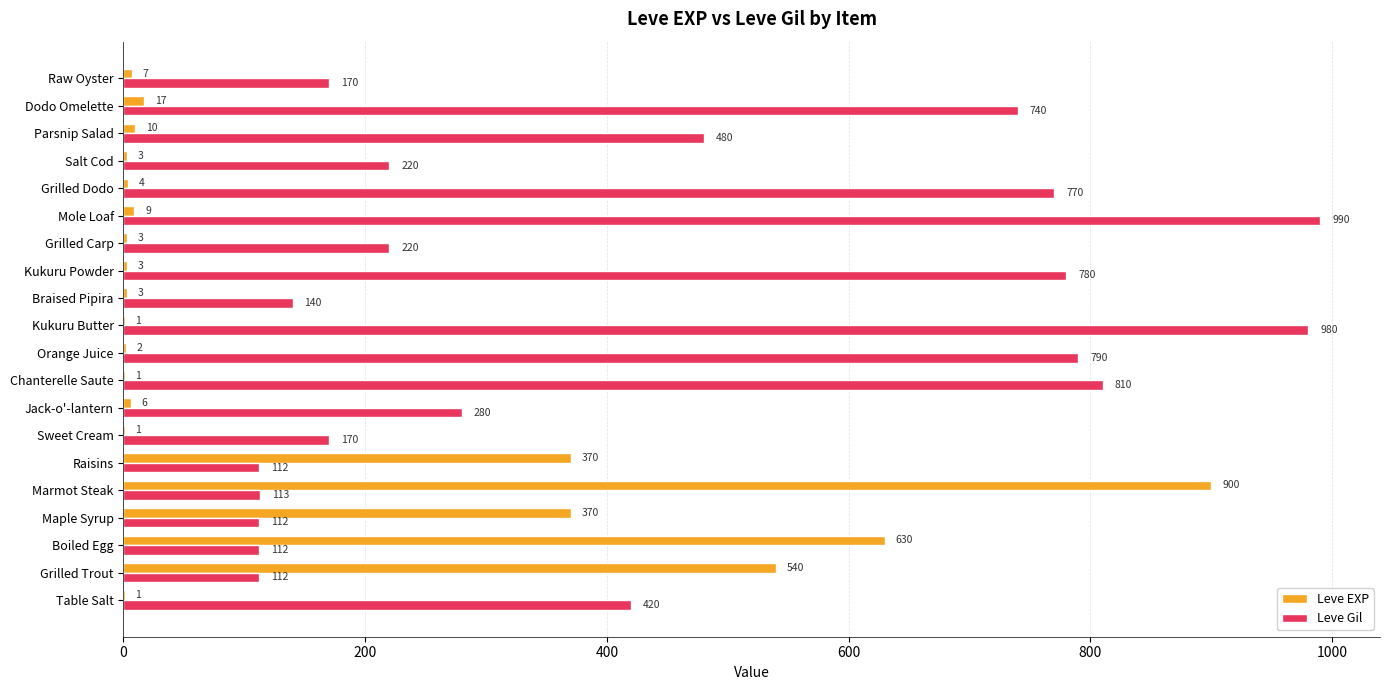

What is the sum of all Leve Gil values?

8521